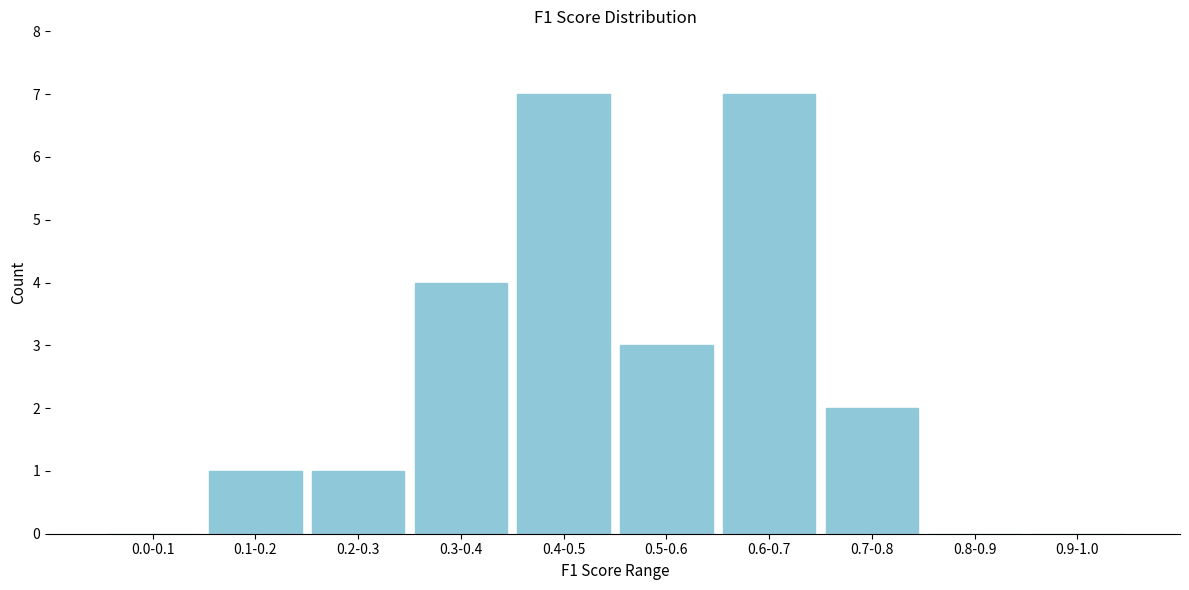

Reading left to right, extract all data points from this chart.

0.0-0.1=0	0.1-0.2=1	0.2-0.3=1	0.3-0.4=4	0.4-0.5=7	0.5-0.6=3	0.6-0.7=7	0.7-0.8=2	0.8-0.9=0	0.9-1.0=0